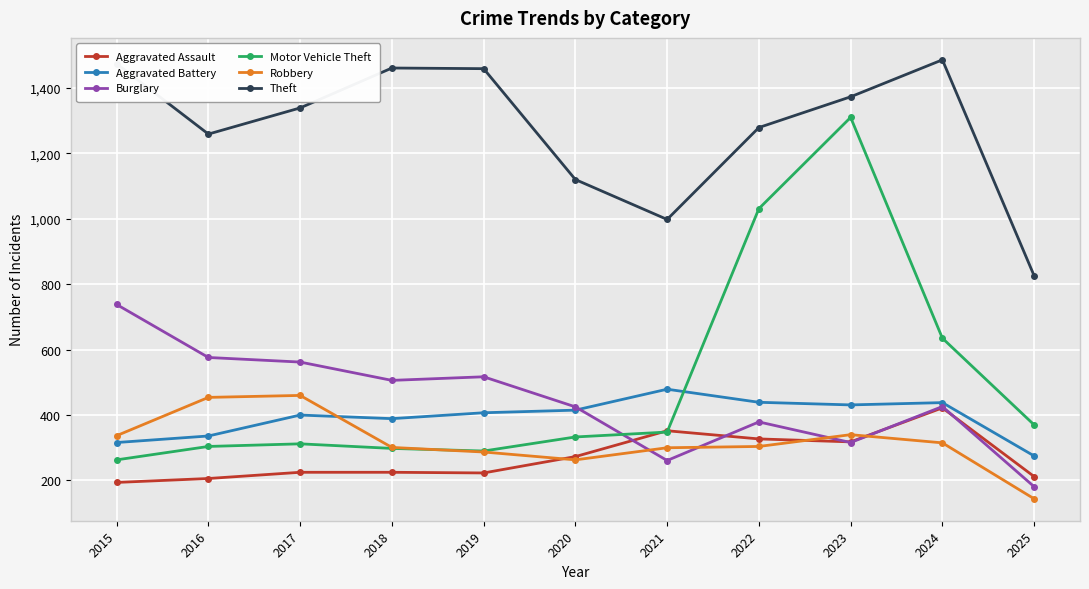

Between which two adjacent categories do Robbery and Aggravated Battery first intersect?

2017 and 2018